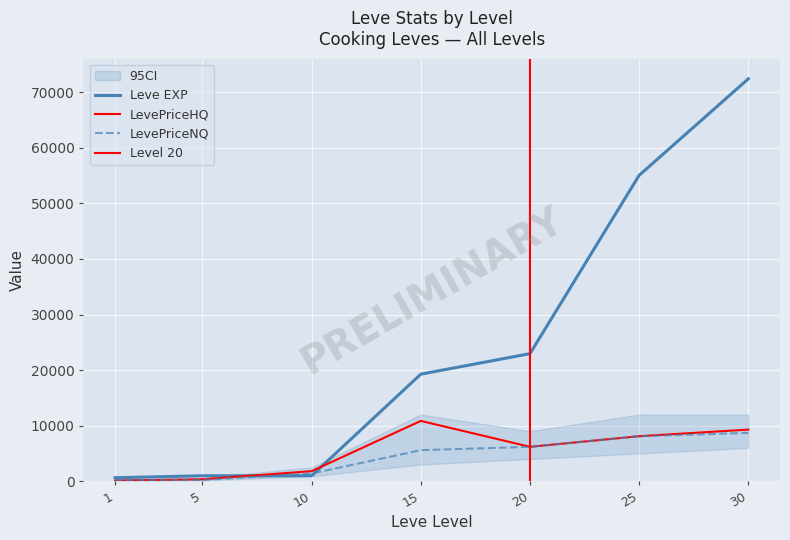

What value does the LevePriceNQ series have at 5?

235.0